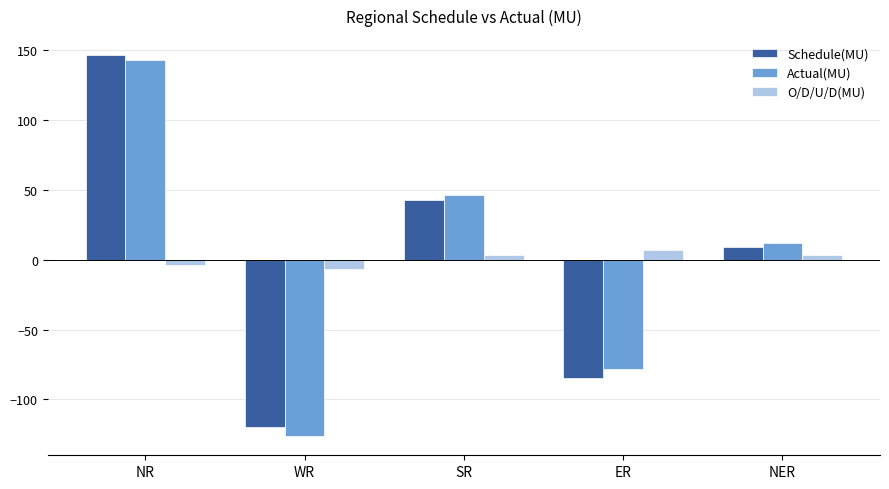

How many bars are there in total?

15